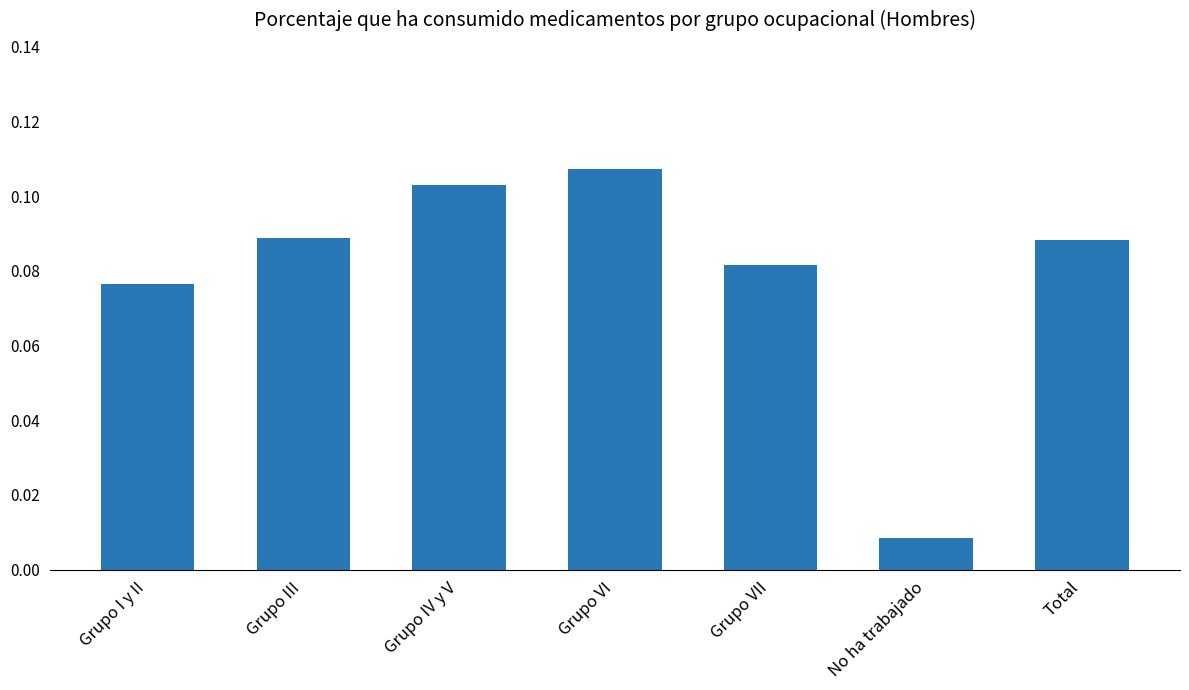

What position from the right is Grupo I y II?

7